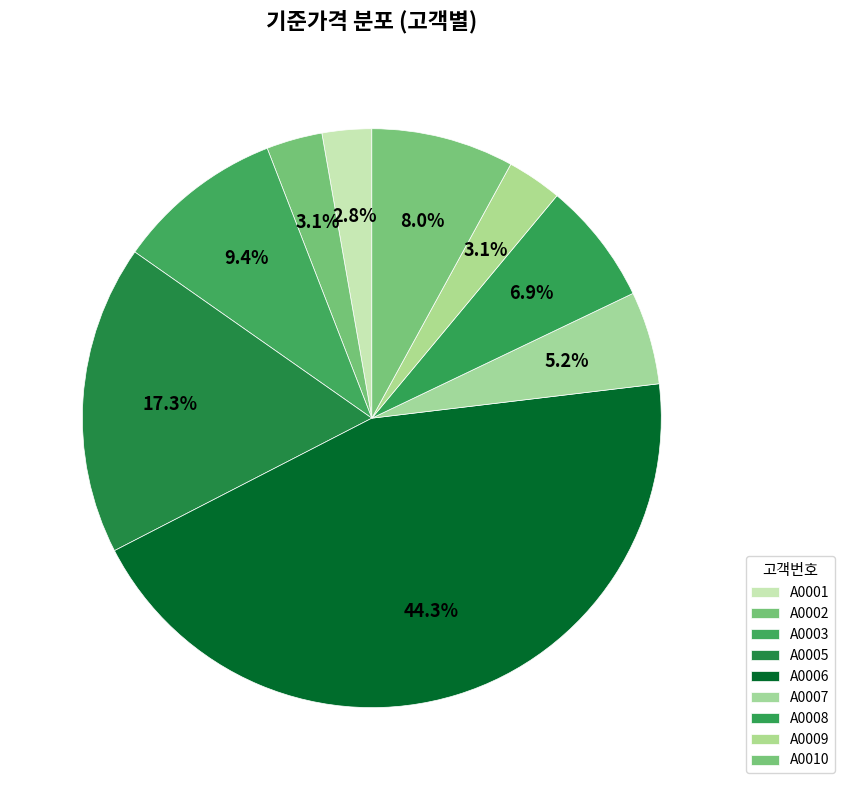

What portion of the pie excludes A0002?

96.9%